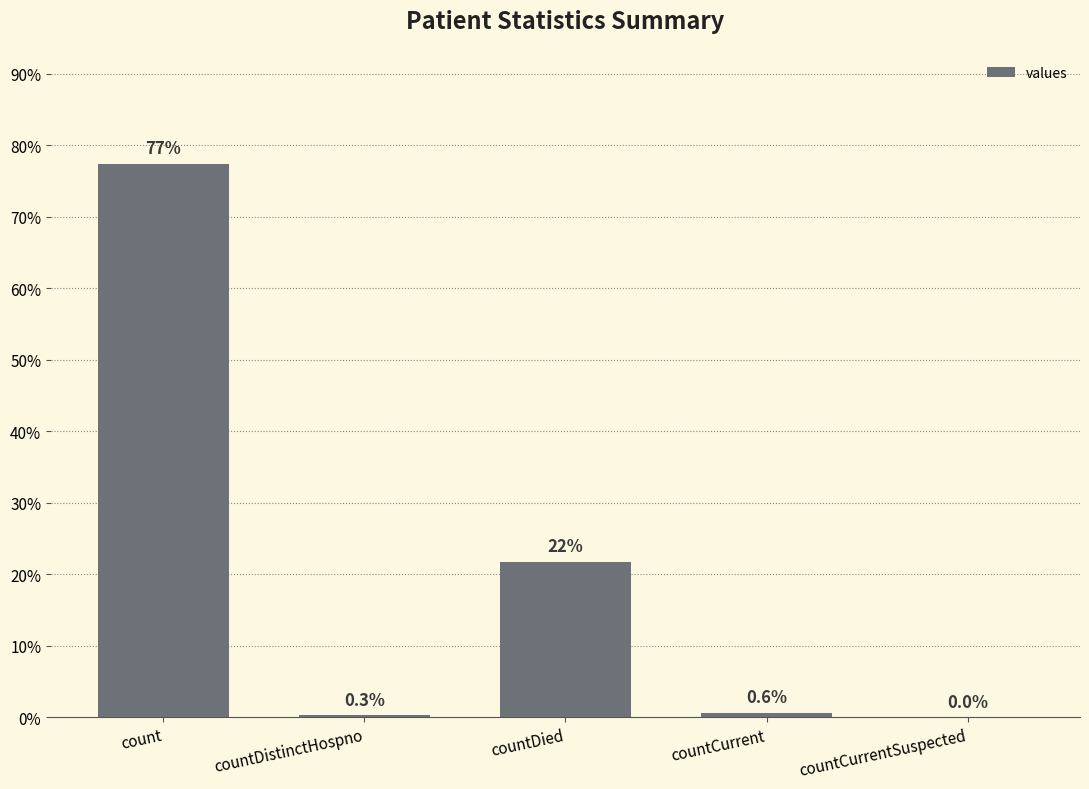

Read the value at countDistinctHospno.

0.3